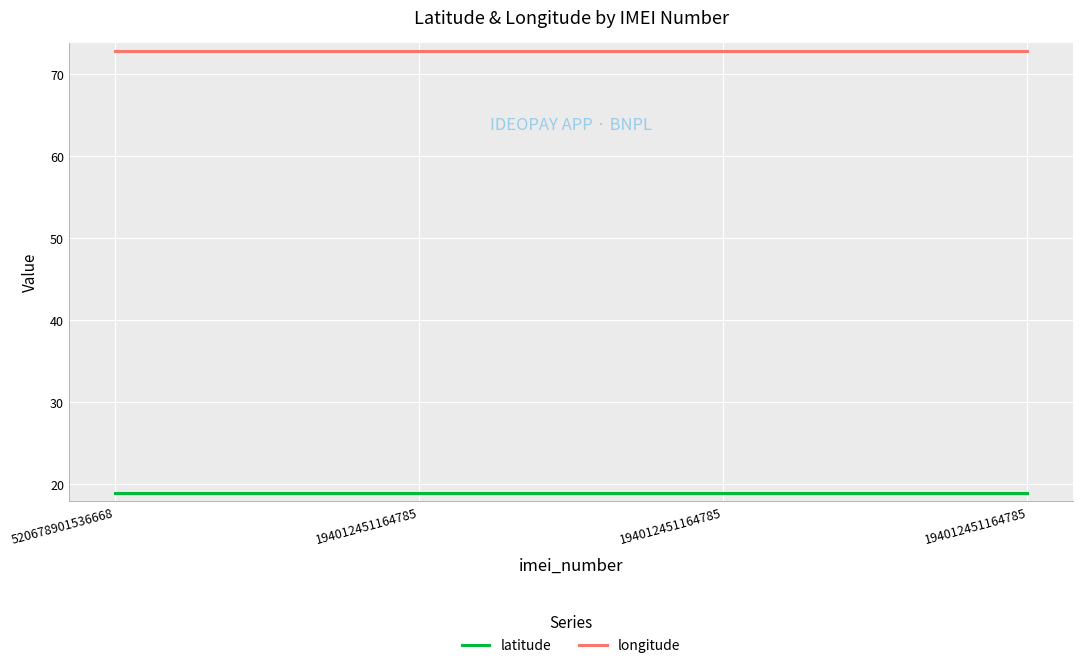

The value of latitude at 194012451164785 is 9.9. True or false?

False